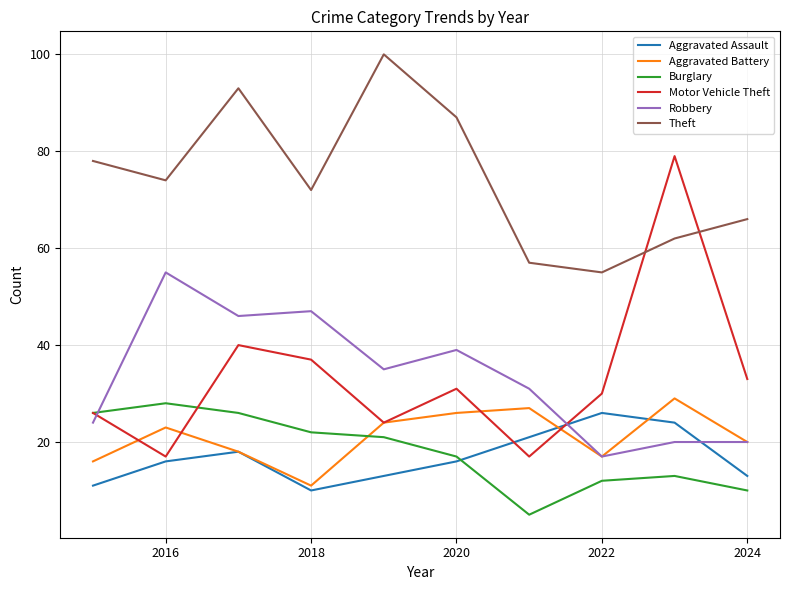

In Theft, how many points are lower than both neighbors (excluding endpoints)?

3